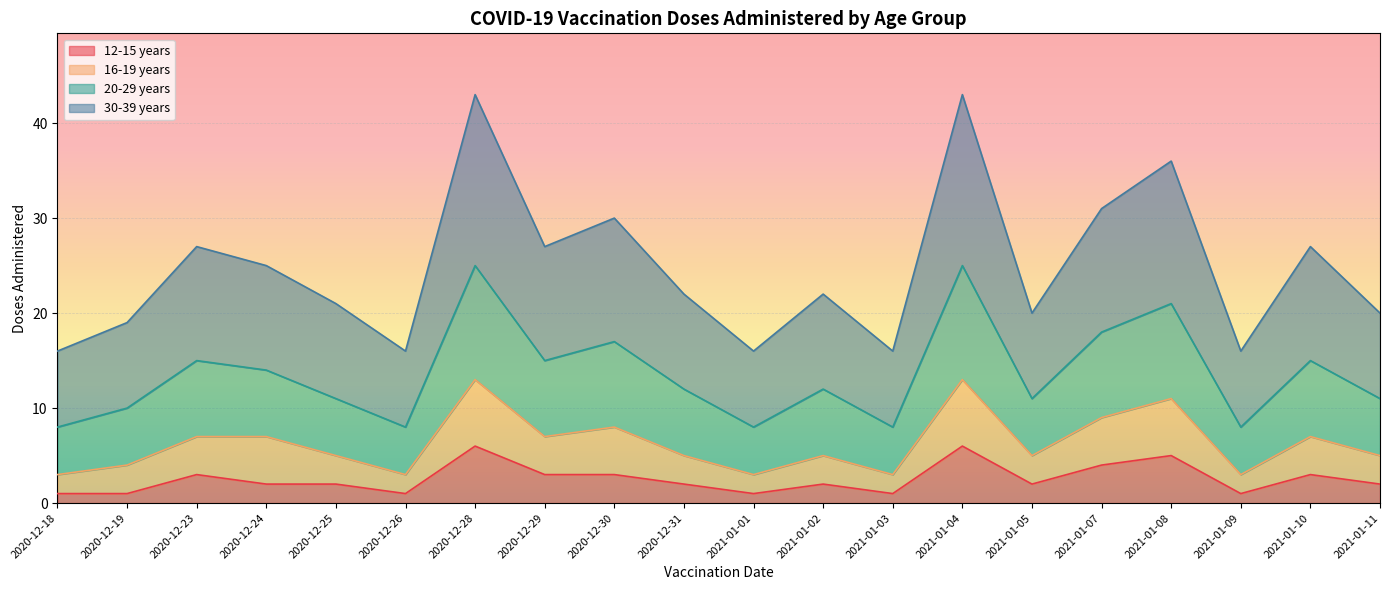

What is the total value across all series at 2021-01-03?

16